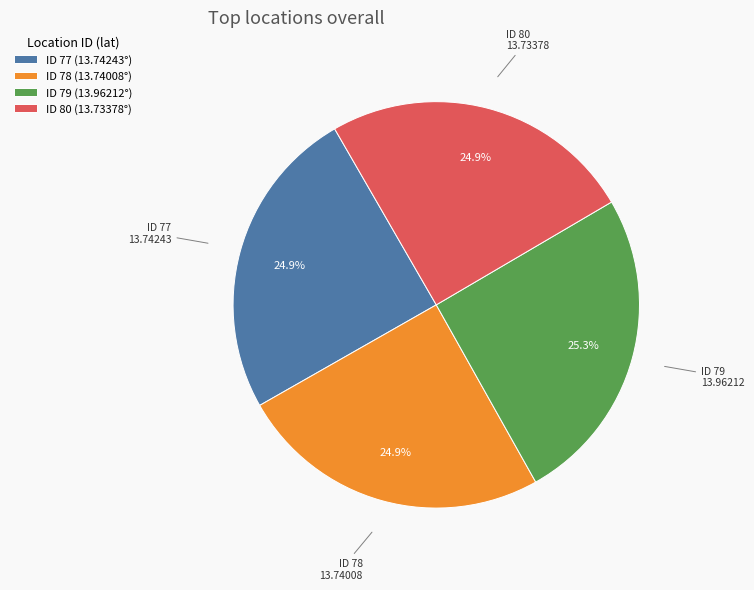

How many segments does this pie chart have?

4